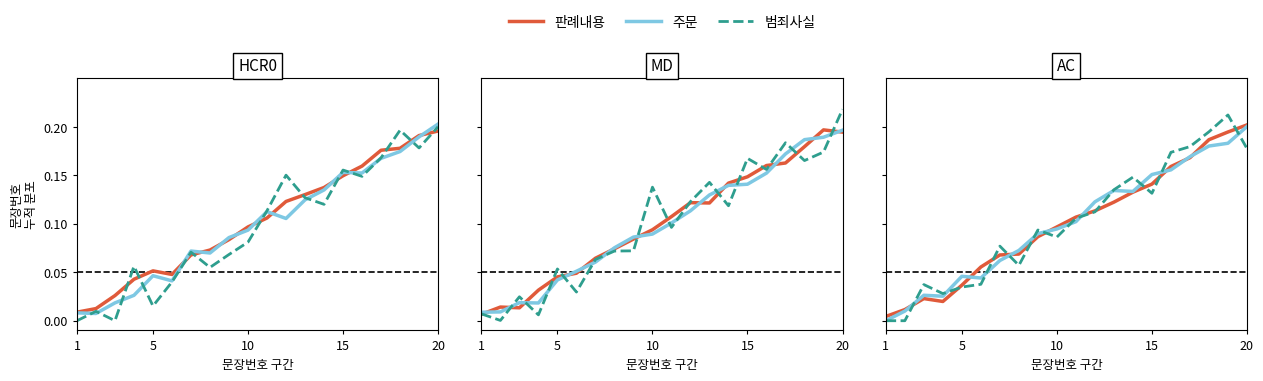

Which series has the largest total across all categories?

범죄사실